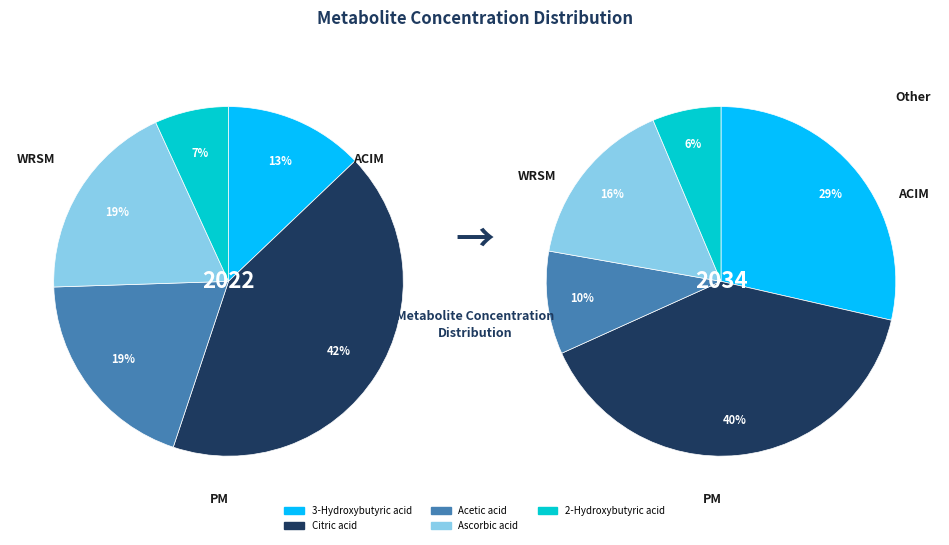

To the nearest percent, what is the average slice percentage?

20%